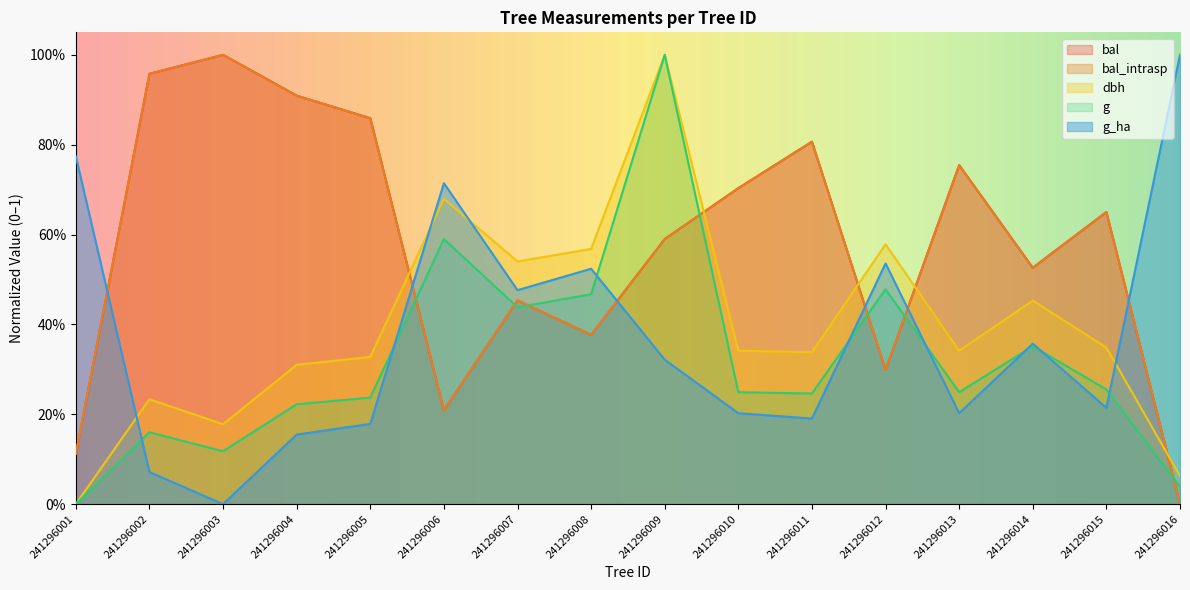

Where do g_ha and g first cross each other?

241296001 and 241296002